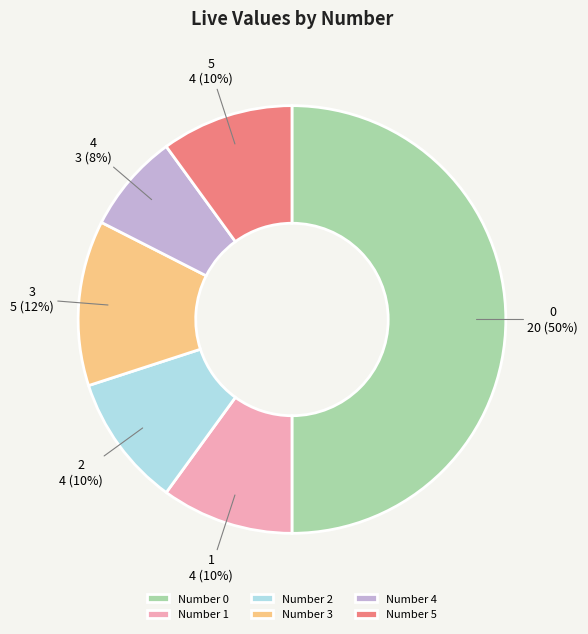

Does Number 4 represent more than half of the total?

No